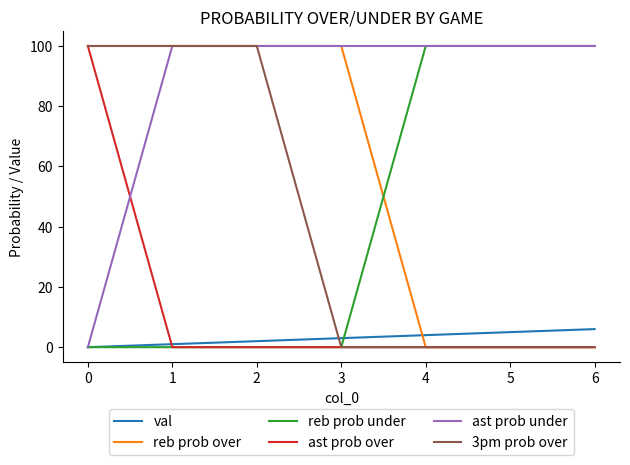

What is the highest value of the reb prob under series?

100